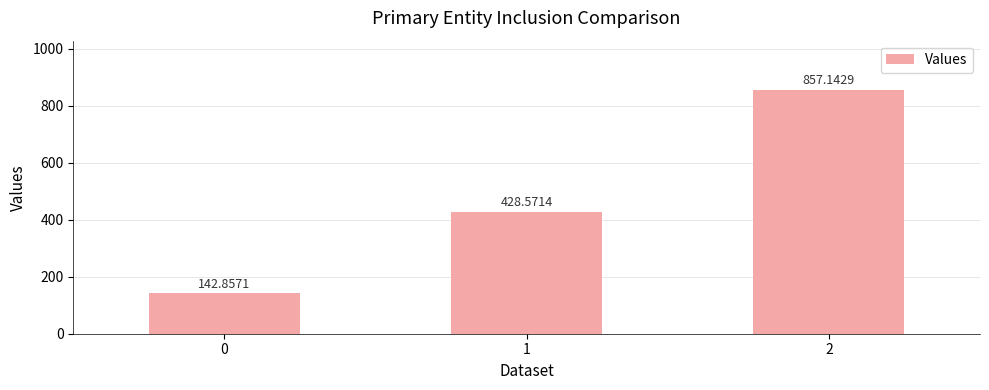

How many bars are there in total?

3